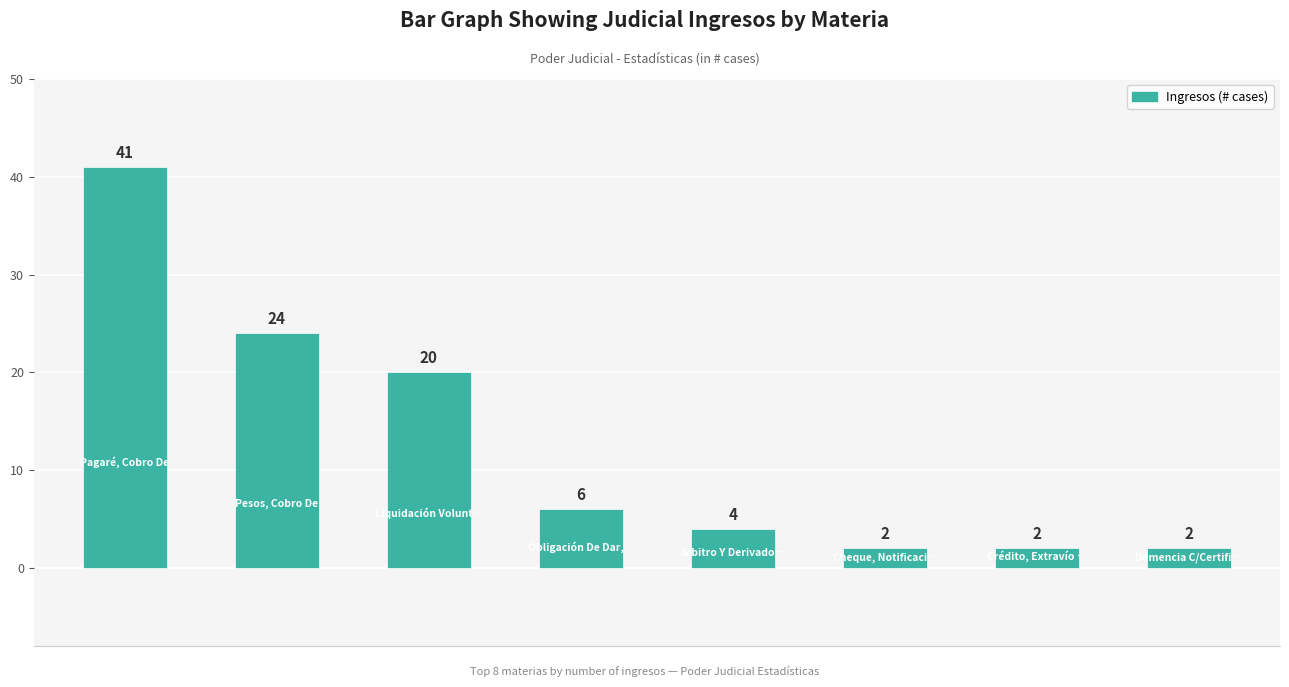

What is the average value?

13